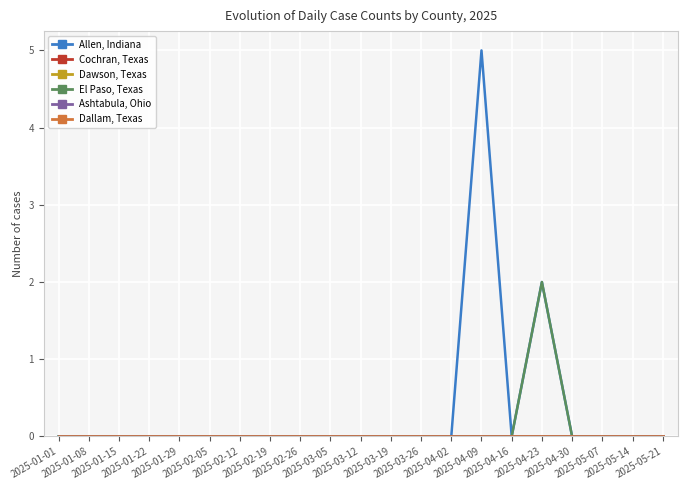

Is it true that Allen, Indiana equals 0 at 2025-05-07?

True